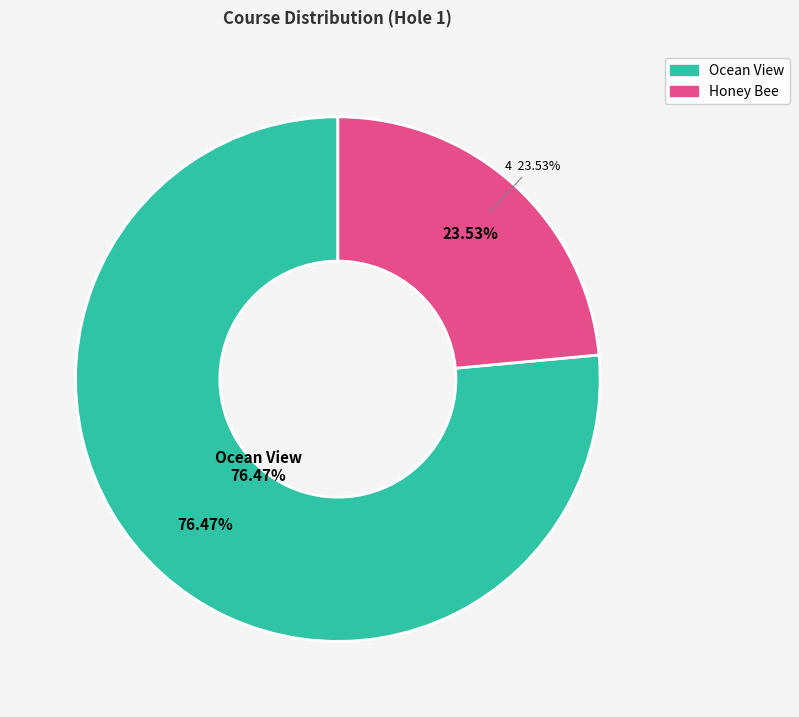

What is the smallest slice in the pie chart?

Honey Bee